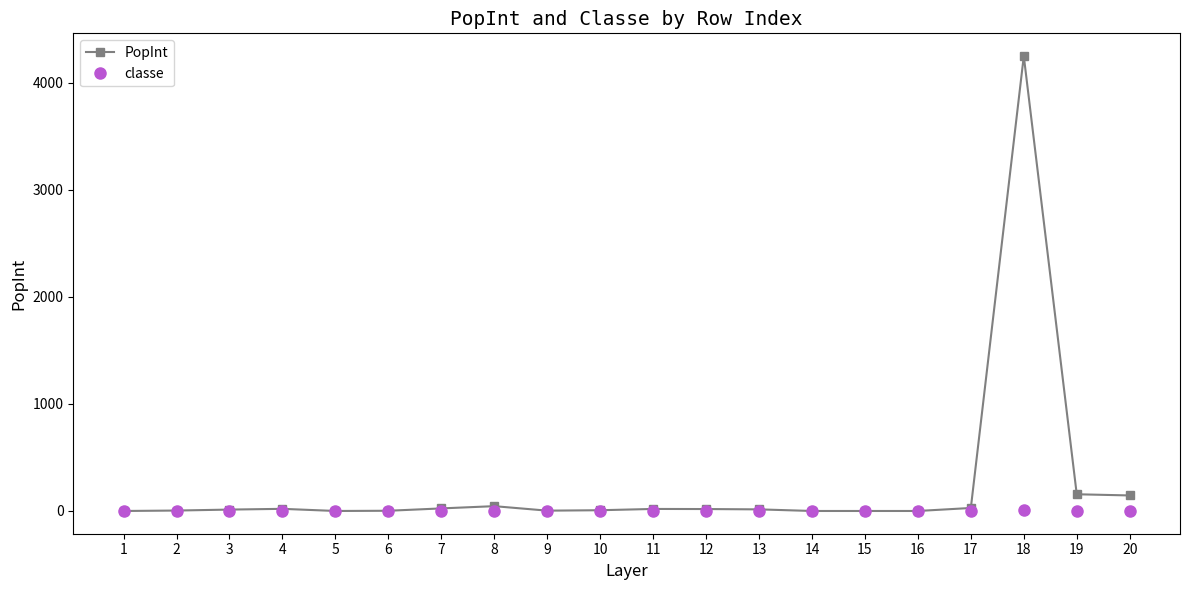

Which series has the largest range (max minus min)?

PopInt